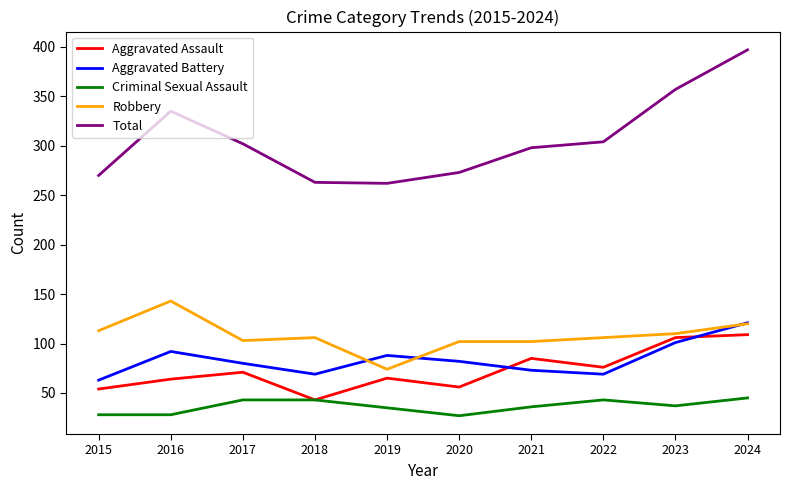

Between 2020 and 2023, which series saw the biggest shift?

Total